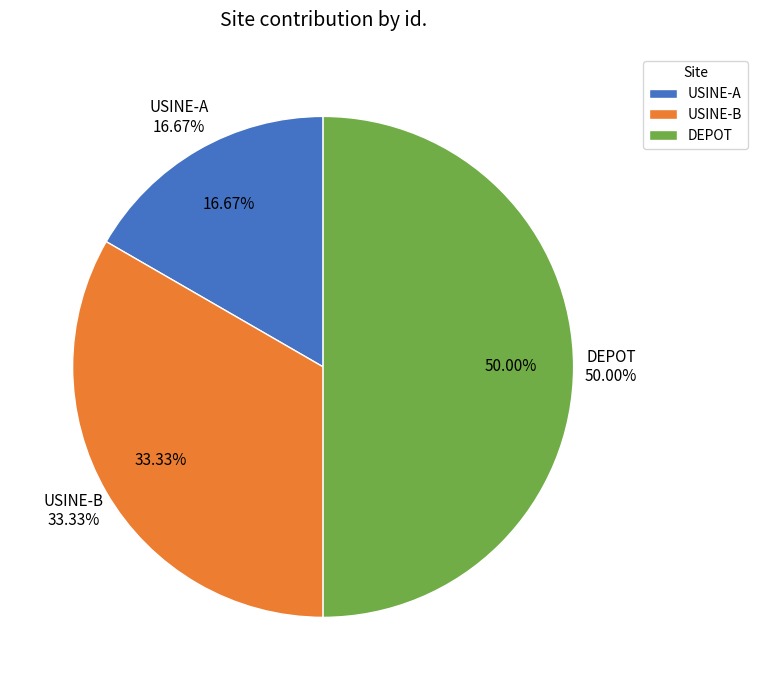

Between USINE-B and DEPOT, which is larger?

DEPOT